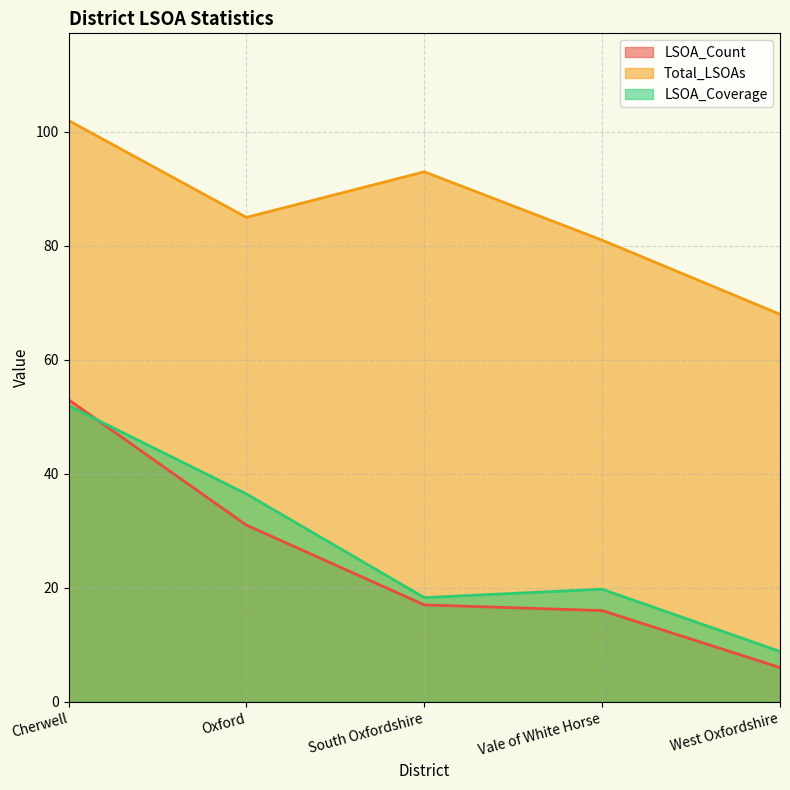

The Total_LSOAs series shows 133.3 at Oxford. True or false?

False